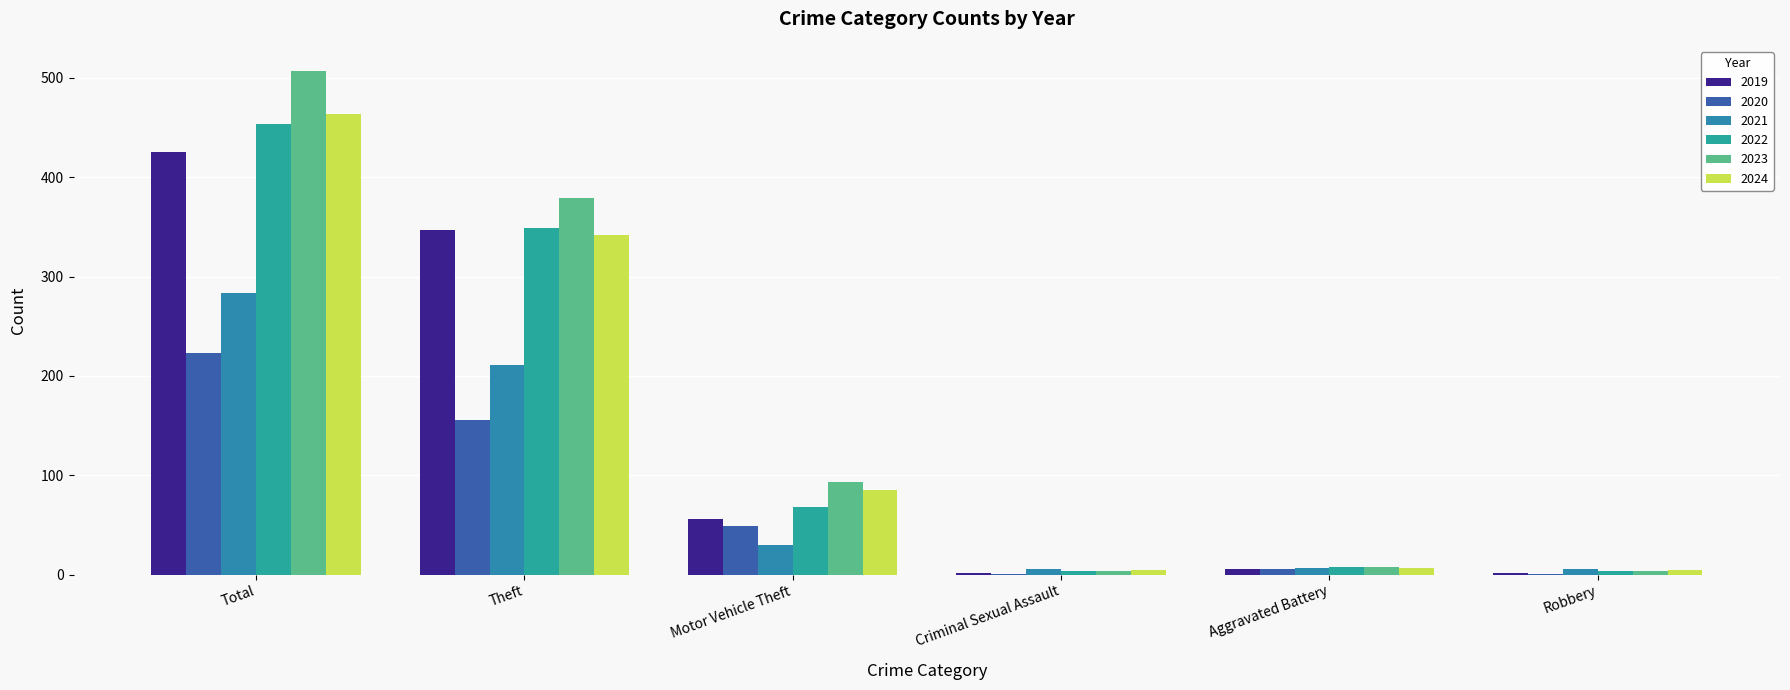

Which series has the widest spread of values?

2023